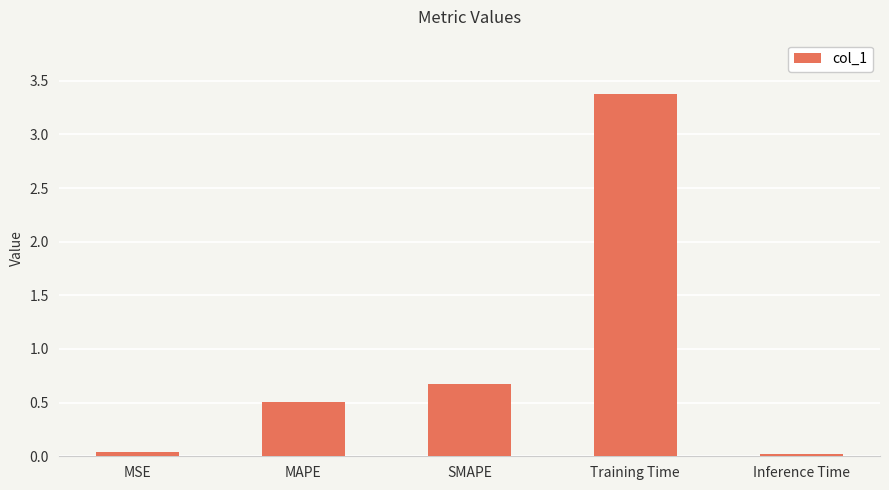

What is the label of the 3rd bar from the right?

SMAPE